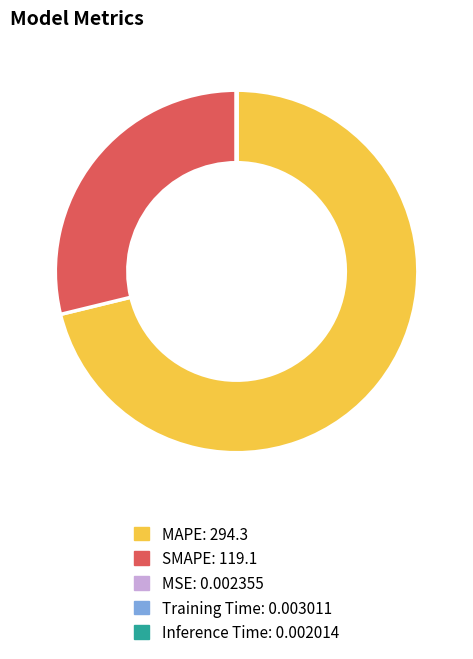

True or false: SMAPE accounts for 21% of the total.

False